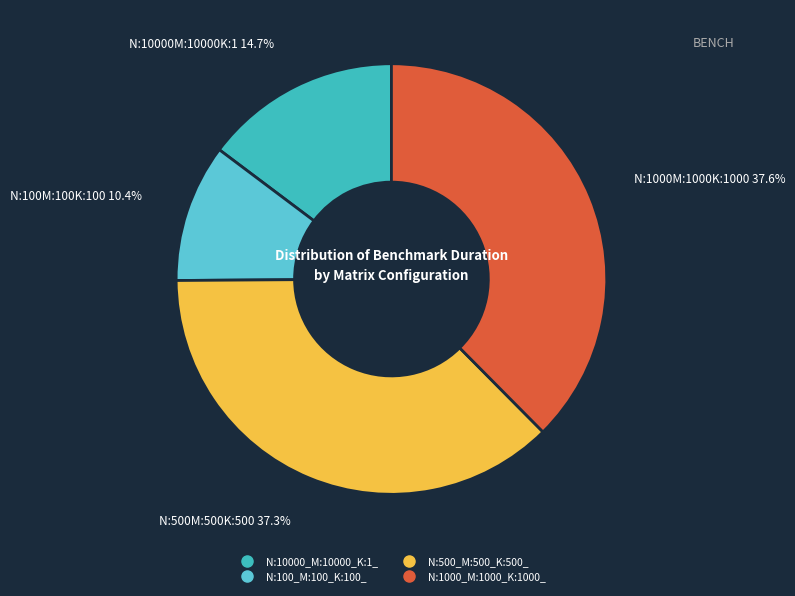

To the nearest percent, what is the combined percentage of N:100_M:100_K:100_ and N:500_M:500_K:500_?

48%